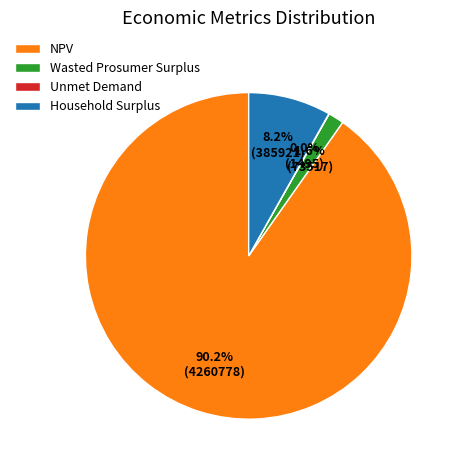

What percentage do Household Surplus and NPV together represent?

98.4%